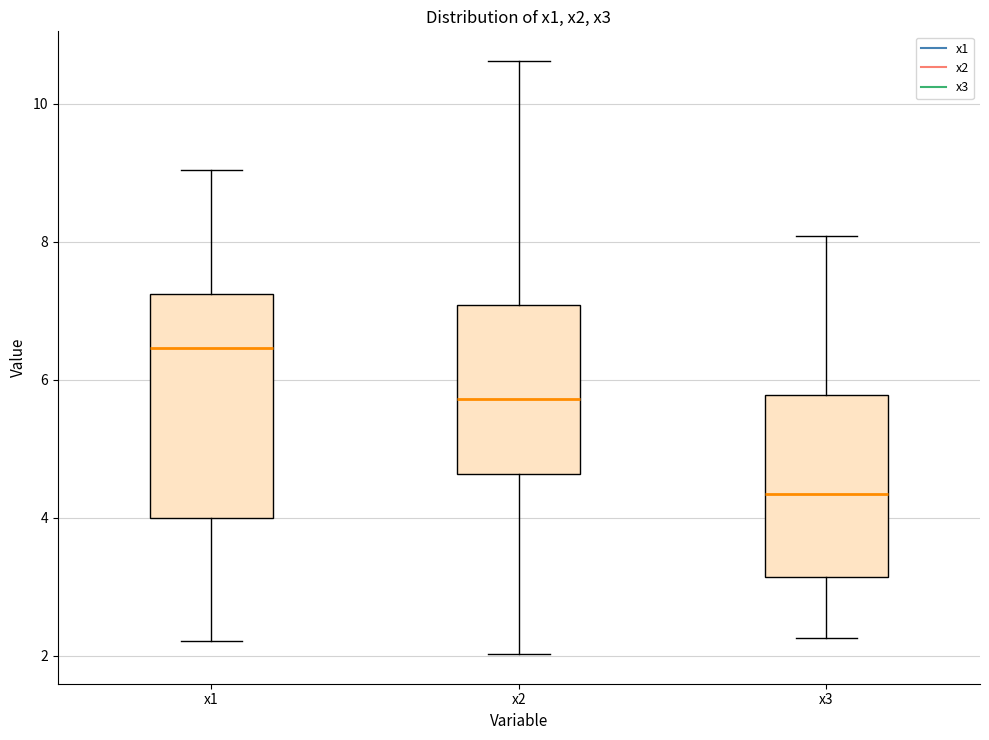

Which box has the lowest median line?

x3